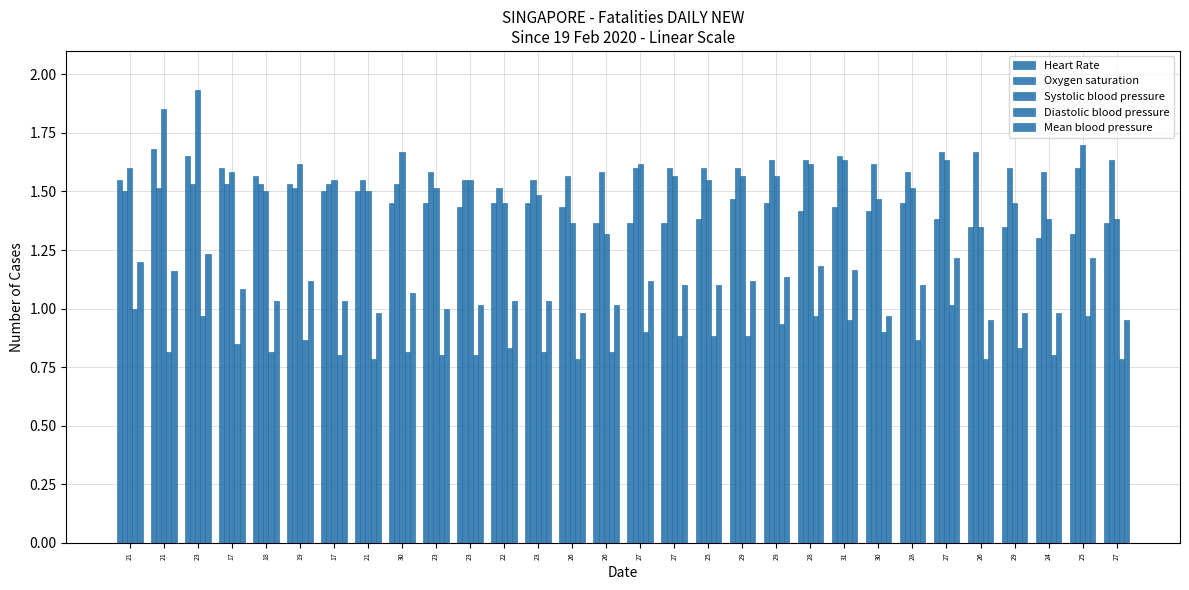

The value of Mean blood pressure at 22 is 1.0. True or false?

True